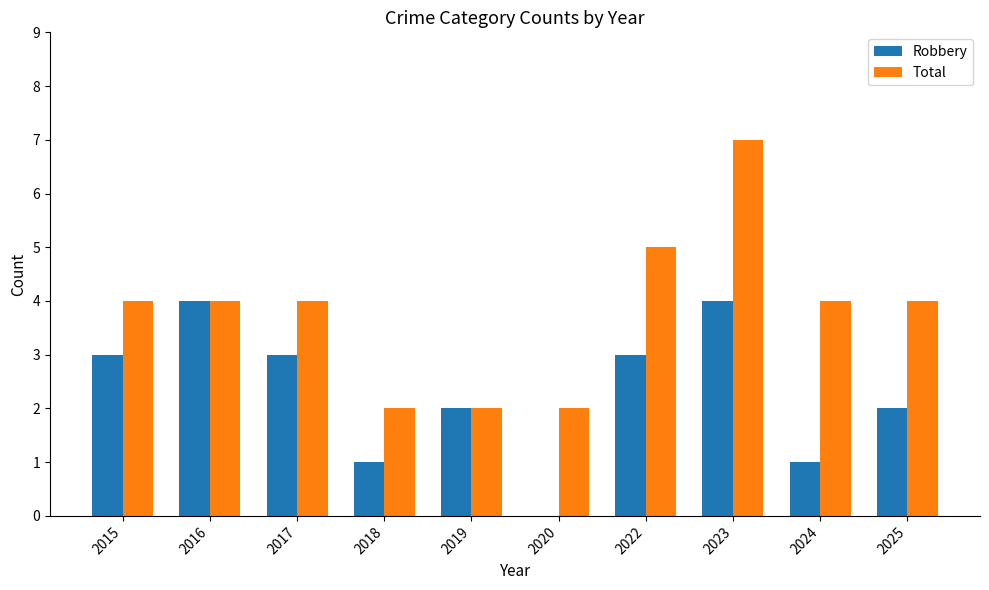

Reading left to right, list all the values displayed in this chart.

Robbery: 2015=3	2016=4	2017=3	2018=1	2019=2	2020=0	2022=3	2023=4	2024=1	2025=2
Total: 2015=4	2016=4	2017=4	2018=2	2019=2	2020=2	2022=5	2023=7	2024=4	2025=4